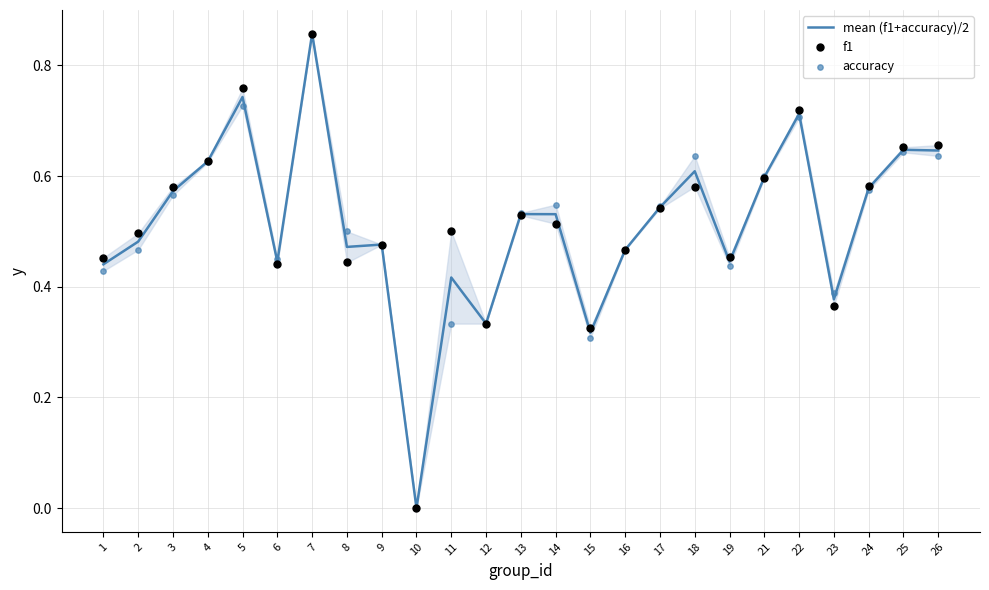

Which series has the largest total across all categories?

f1